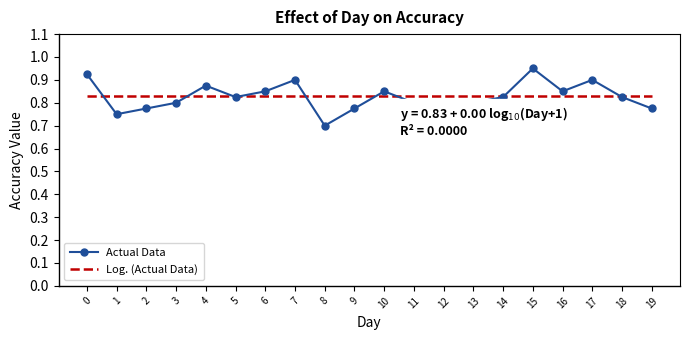

Which series ends up on top after the final intersection of Actual Data and Log. (Actual Data)?

Log. (Actual Data)